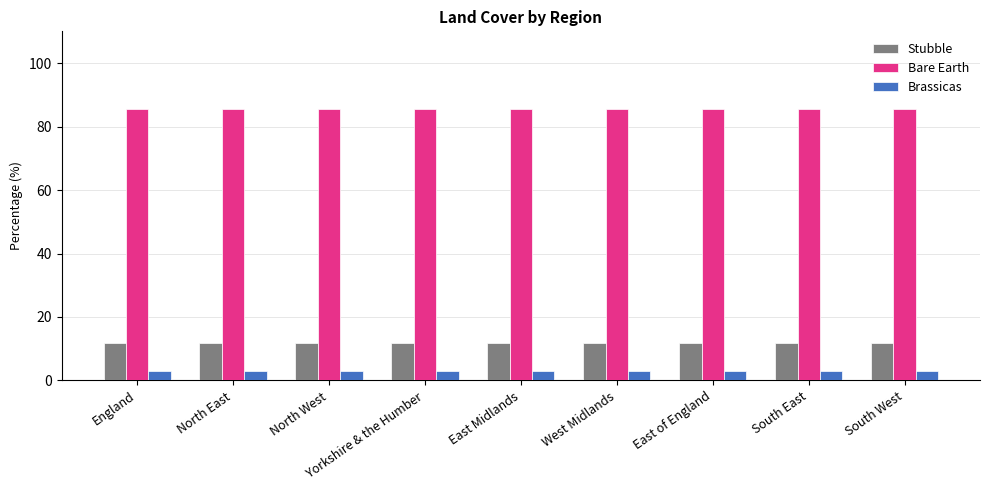

How many series are shown in this chart?

3